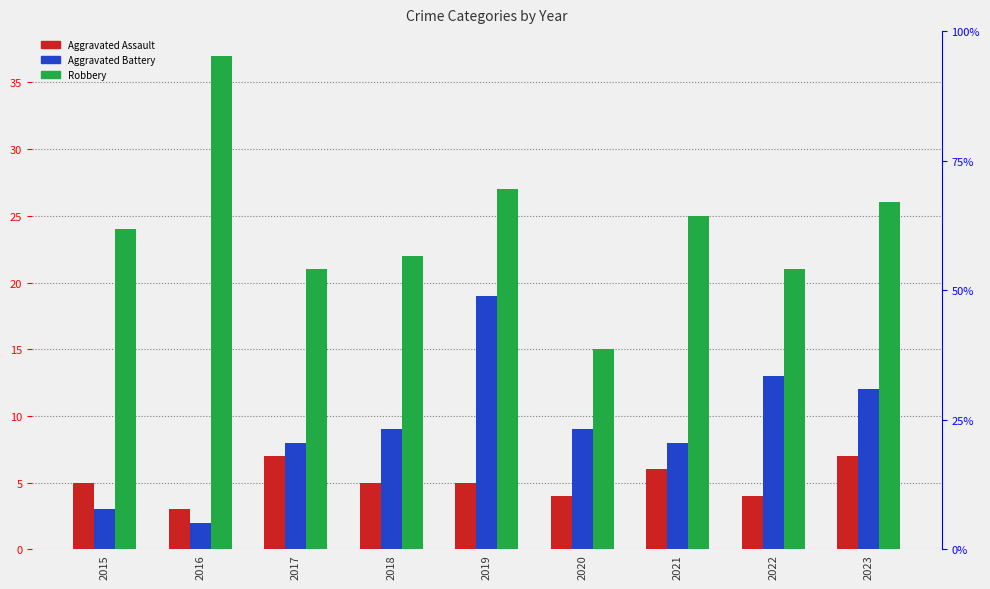

Reading left to right, extract all data points from this chart.

Aggravated Assault: 2015=5	2016=3	2017=7	2018=5	2019=5	2020=4	2021=6	2022=4	2023=7
Aggravated Battery: 2015=3	2016=2	2017=8	2018=9	2019=19	2020=9	2021=8	2022=13	2023=12
Robbery: 2015=24	2016=37	2017=21	2018=22	2019=27	2020=15	2021=25	2022=21	2023=26